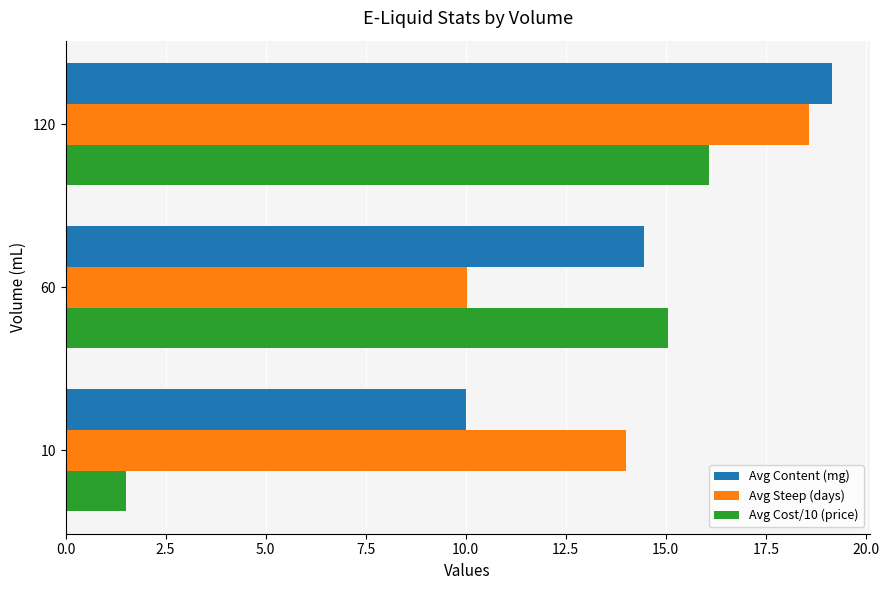

What value does the Avg Steep (days) series have at 120?

18.6